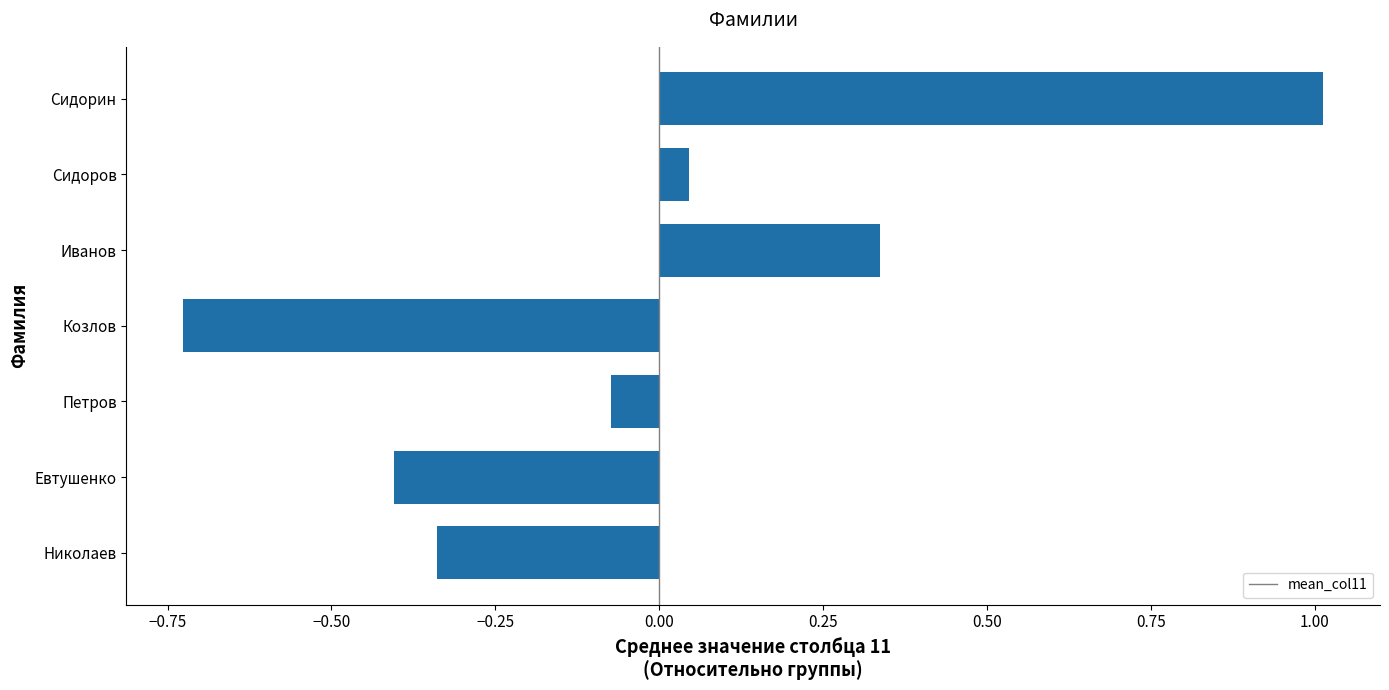

What is the greatest value displayed?

1.0